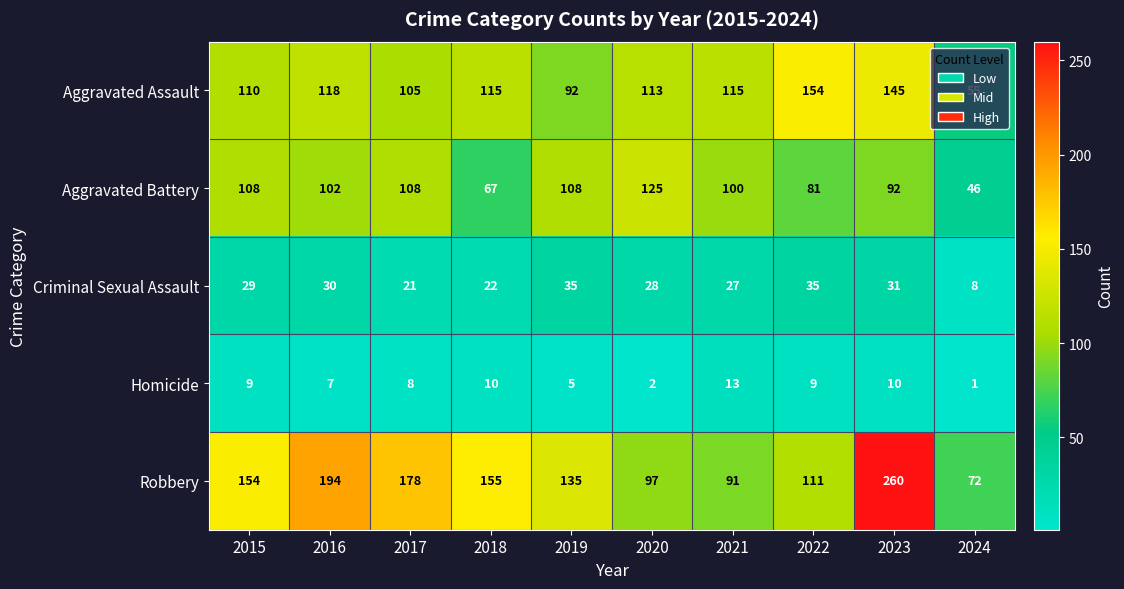

Where is Homicide nearest to the value 7?

2016